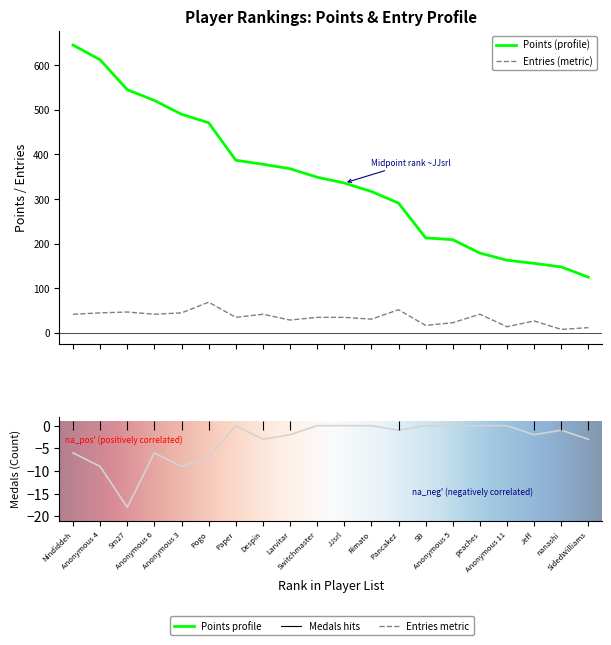

At which category is the sum across all series the highest?

Nindiddeh